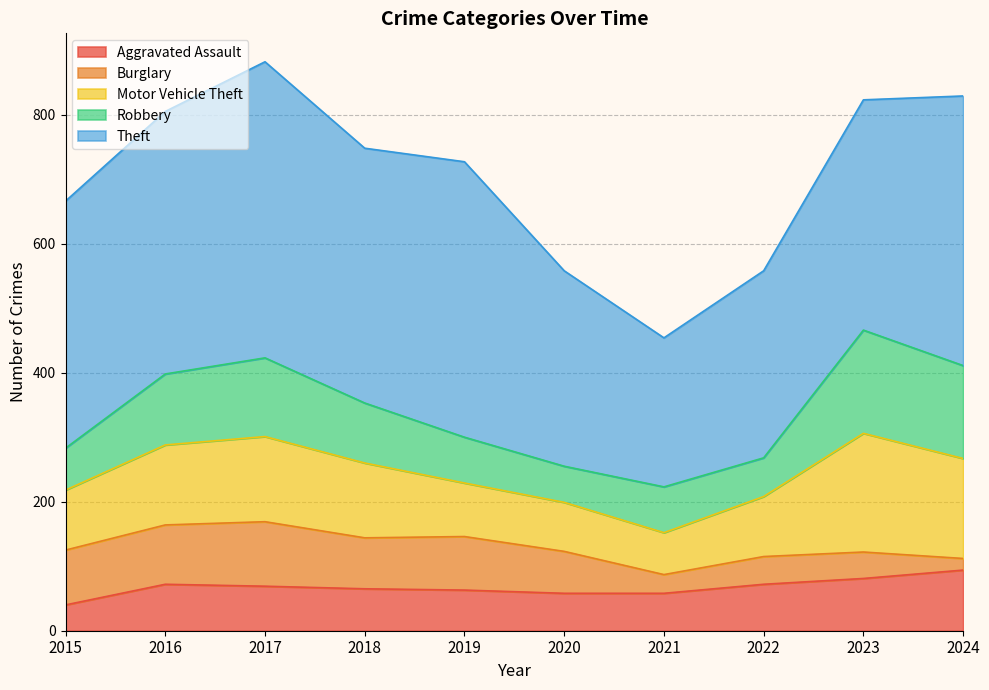

What is the value of the Robbery point at the 3rd from the left?

122